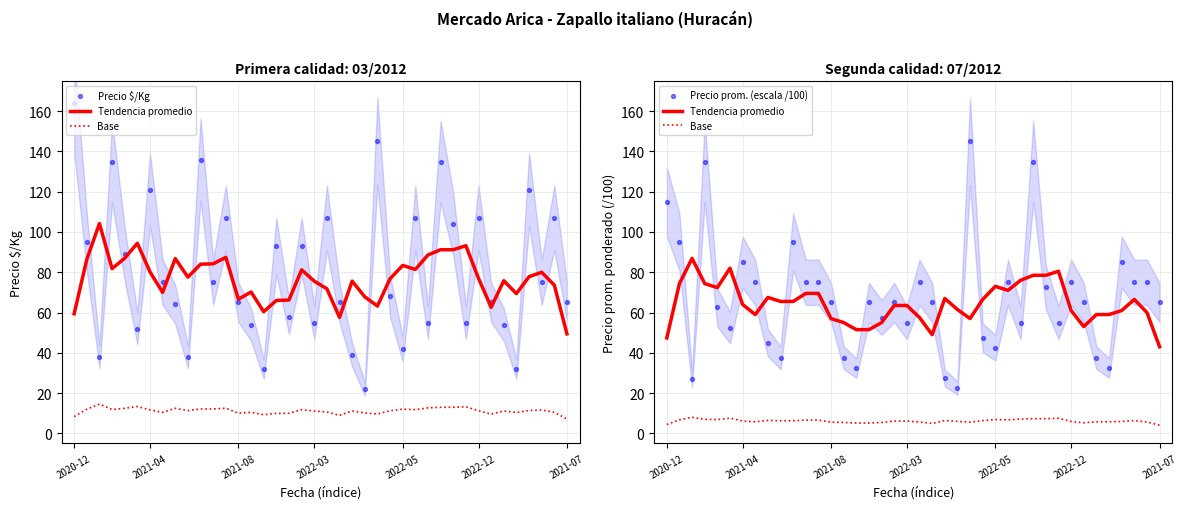

Which series has the largest total across all categories?

Precio $/Kg